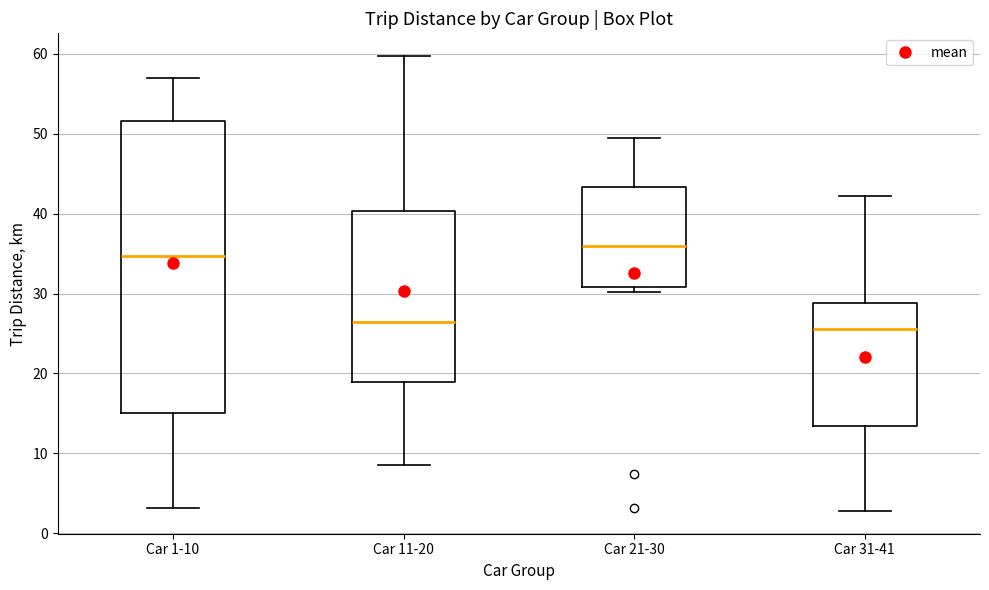

Where is the lower edge of the box for Car 1-10 on the y-axis? The values are not printed on the chart, so give them approximately, as read against the axis.

15